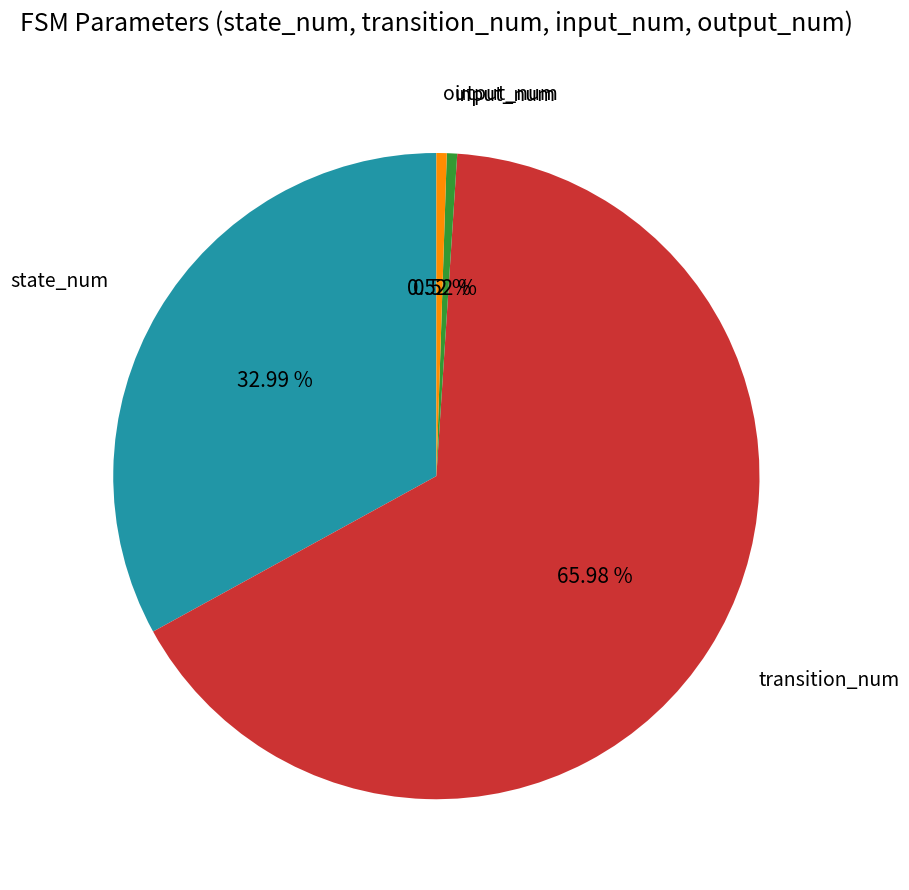

Is there any slice that represents more than half of the pie?

Yes